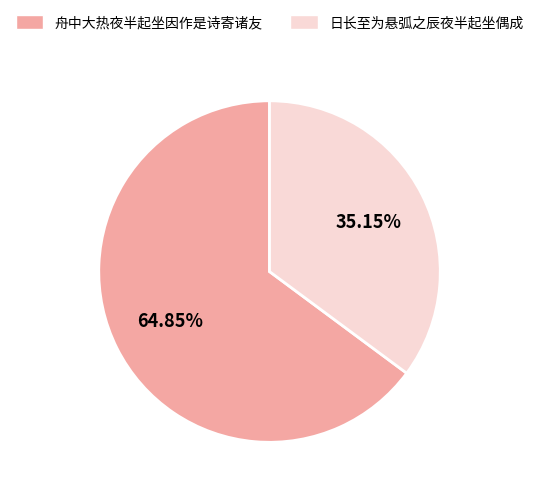

Which has a higher value, 日长至为悬弧之辰夜半起坐偶成 or 舟中大热夜半起坐因作是诗寄诸友?

舟中大热夜半起坐因作是诗寄诸友